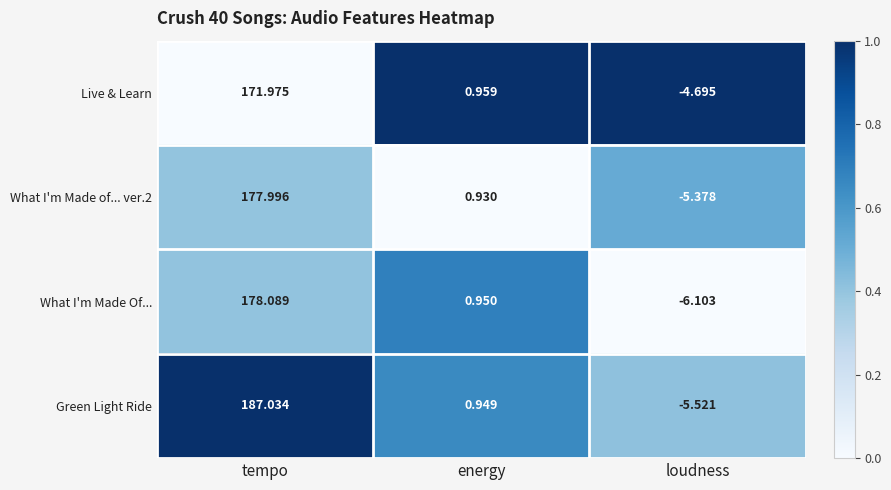

Where is What I'm Made Of... nearest to the value 85?

energy